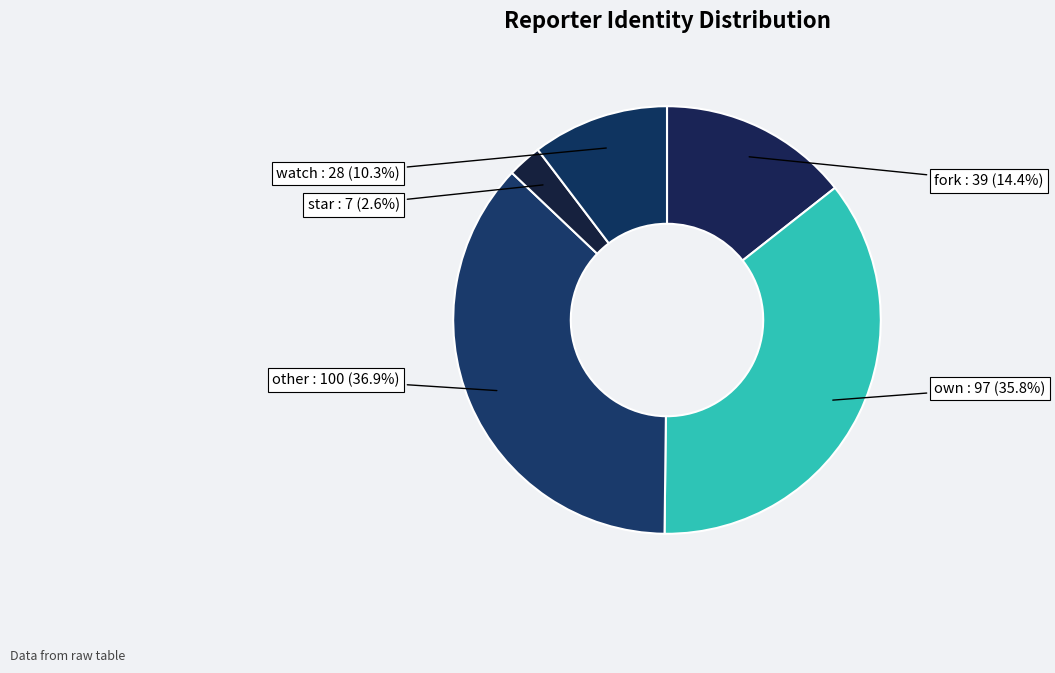

Does own account for over 50% of the chart?

No